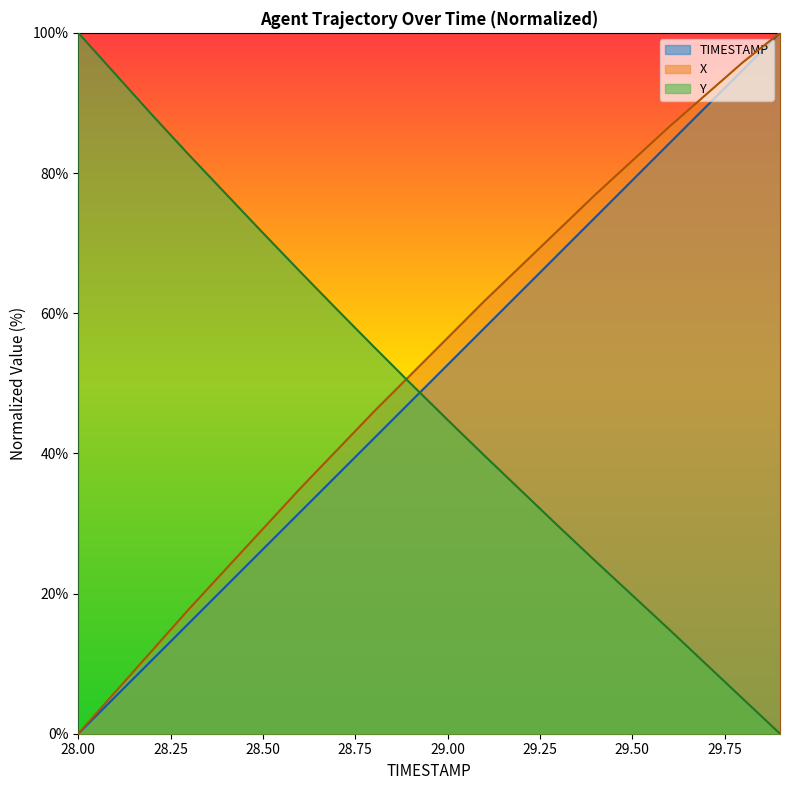

Reading left to right, extract all data points from this chart.

TIMESTAMP: 28.0=0.0	28.1=5.3	28.2=10.5	28.3=15.8	28.4=21.1	28.5=26.3	28.6=31.6	28.7=36.8	28.8=42.1	28.9=47.4	29.0=52.6	29.1=57.9	29.2=63.2	29.3=68.4	29.4=73.7	29.5=78.9	29.6=84.2	29.7=89.5	29.8=94.7	29.9=100.0
X: 28.0=0.0	28.1=5.9	28.2=11.9	28.3=17.8	28.4=23.5	28.5=29.2	28.6=34.9	28.7=40.4	28.8=45.9	28.9=51.2	29.0=56.5	29.1=61.8	29.2=66.8	29.3=71.9	29.4=76.9	29.5=81.8	29.6=86.6	29.7=91.2	29.8=95.8	29.9=100.0
Y: 28.0=100.0	28.1=94.1	28.2=88.3	28.3=82.6	28.4=77.0	28.5=71.5	28.6=66.0	28.7=60.6	28.8=55.2	28.9=50.0	29.0=44.8	29.1=39.7	29.2=34.6	29.3=29.6	29.4=24.6	29.5=19.8	29.6=14.9	29.7=9.9	29.8=5.0	29.9=0.0